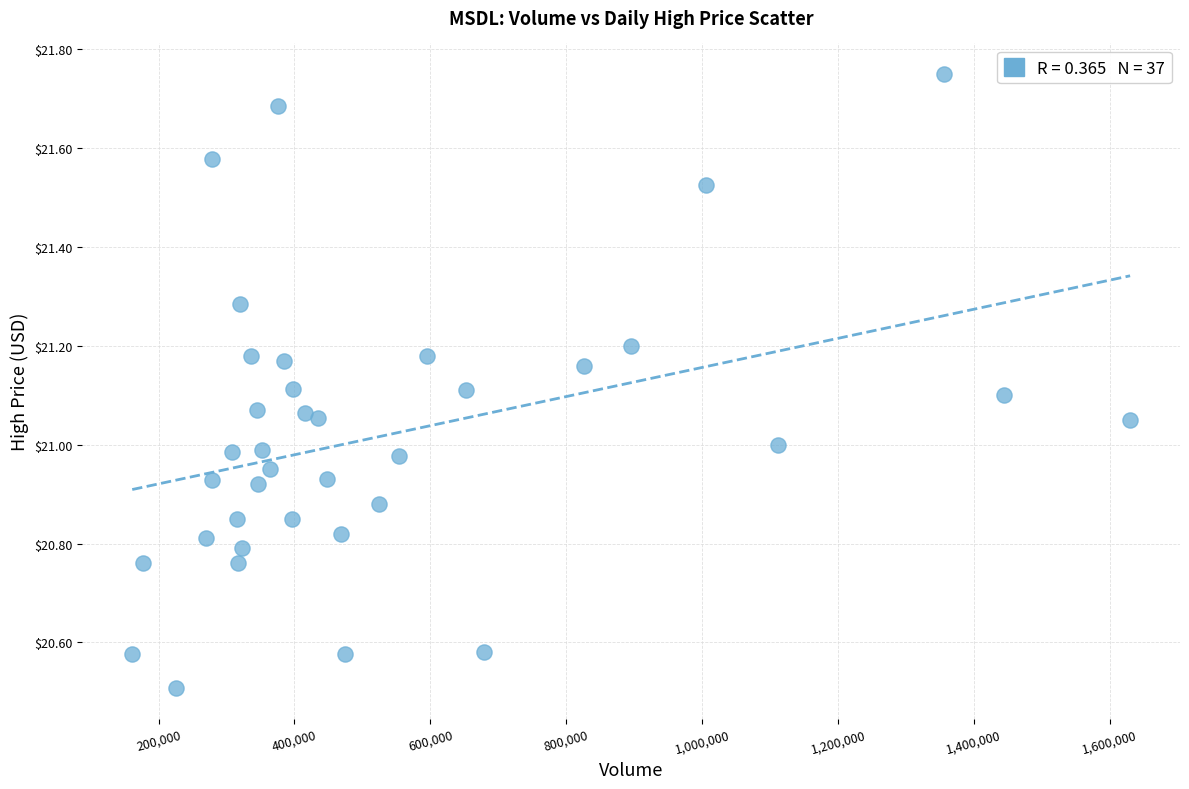

What is the range of Y values (max minus min)?

1.2